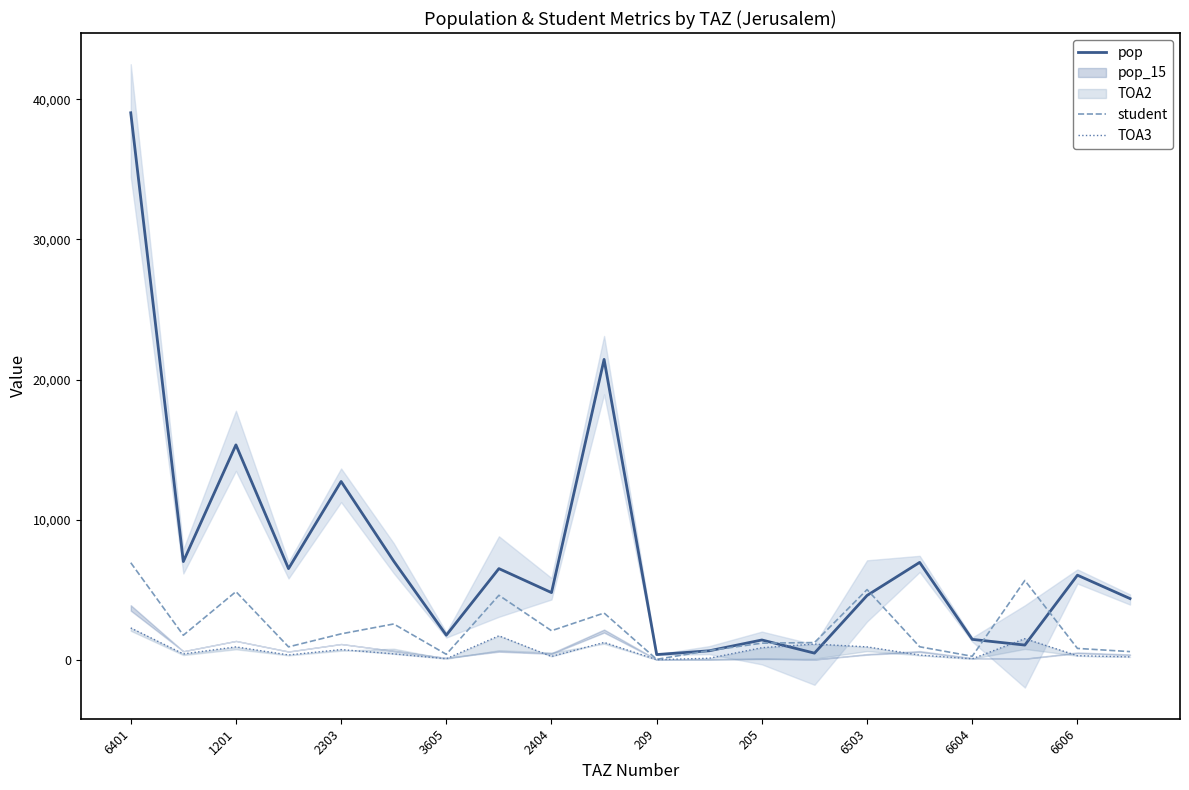

Reading left to right, extract all data points from this chart.

pop: 39041.8	7017.6	15344.2	6514.2	12732.2	7049.9	1763.5	6514.3	4802.5	21444.3	380.4	651.1	1422.4	482.6	4598.9	6959.3	1465.6	1058.4	6046.1	4375.7
student: 6936.1	1759.8	4872.6	930.6	1858.6	2564.2	398.5	4611.7	2082.6	3344.6	41.0	664.9	1194.3	1236.9	5018.0	936.9	258.7	5670.0	820.0	591.6
TOA3: 2282.5	425.2	927.4	352.2	735.9	430.5	83.8	1719.0	245.6	1246.2	14.9	119.0	871.0	1130.0	930.0	344.0	78.7	1516.0	298.4	214.9